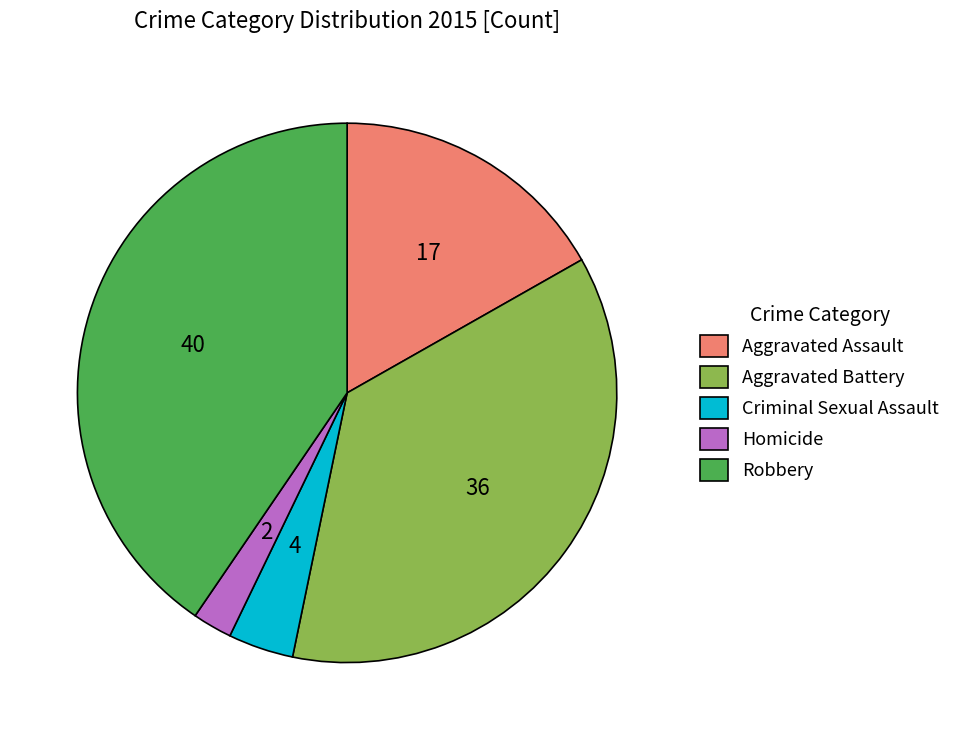

Rank the categories by value from highest to lowest.

Robbery, Aggravated Battery, Aggravated Assault, Criminal Sexual Assault, Homicide